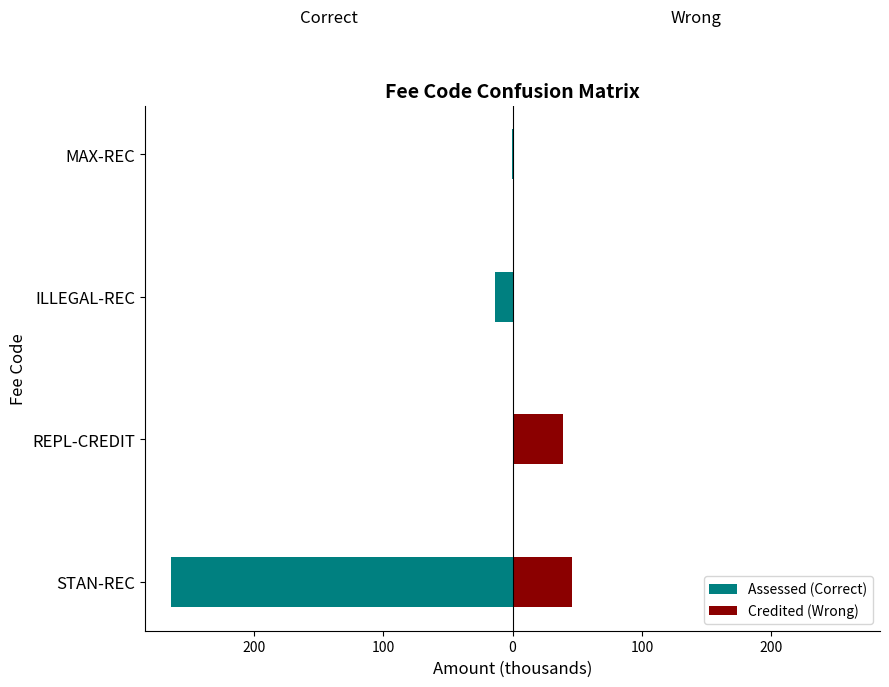

How many data points in Credited (Wrong) are less than 38?

2